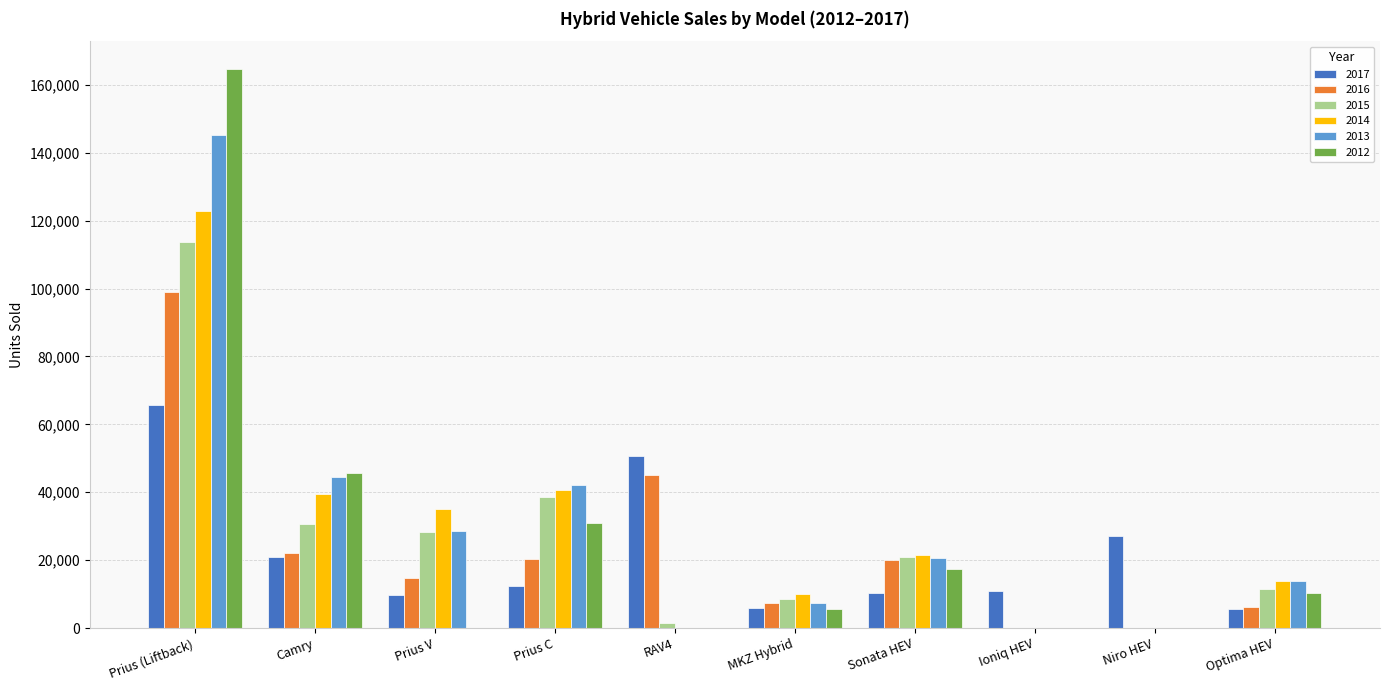

What is the greatest value displayed?

164618